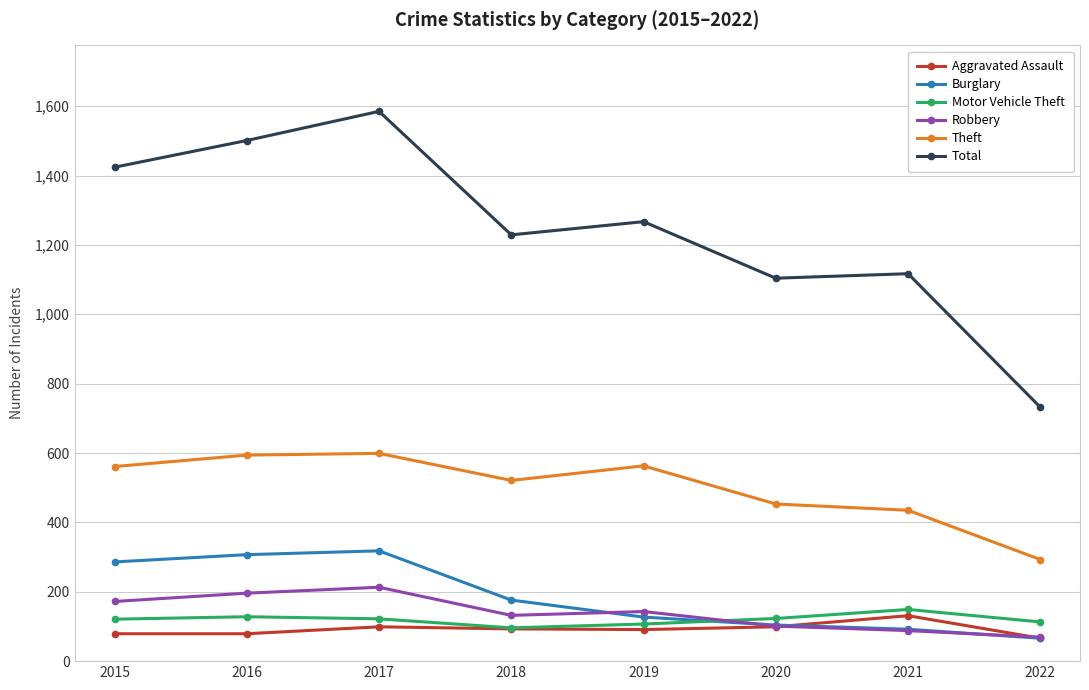

True or false: Theft has more than 0 interior local peaks.

True